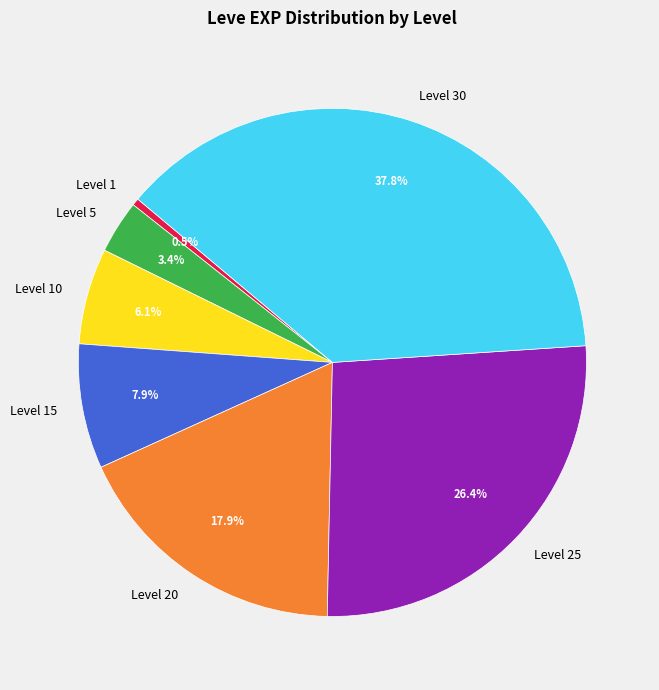

Is it true that Level 25 is 26% of the pie?

True